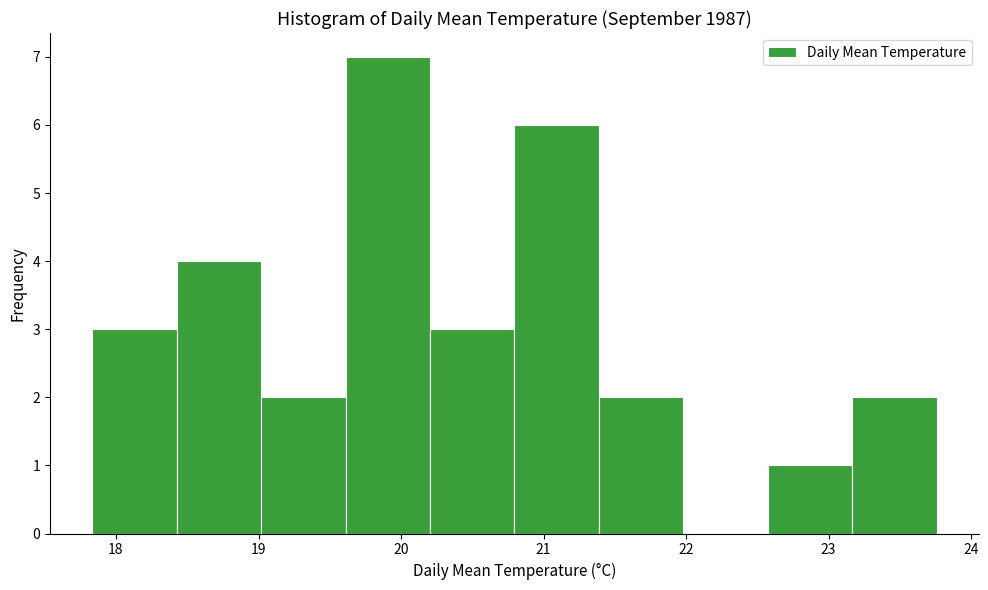

Reading left to right, transcribe this chart: for each bar, give the range it covers on the x-axis and its height. Neither the bar edges nor the heights are printed on the chart, so give them approximately, as read against the axes.

17.8 to 18.4: 3
18.4 to 19.0: 4
19.0 to 19.6: 2
19.6 to 20.2: 7
20.2 to 20.8: 3
20.8 to 21.4: 6
21.4 to 22.0: 2
22.0 to 22.6: 0
22.6 to 23.2: 1
23.2 to 23.8: 2